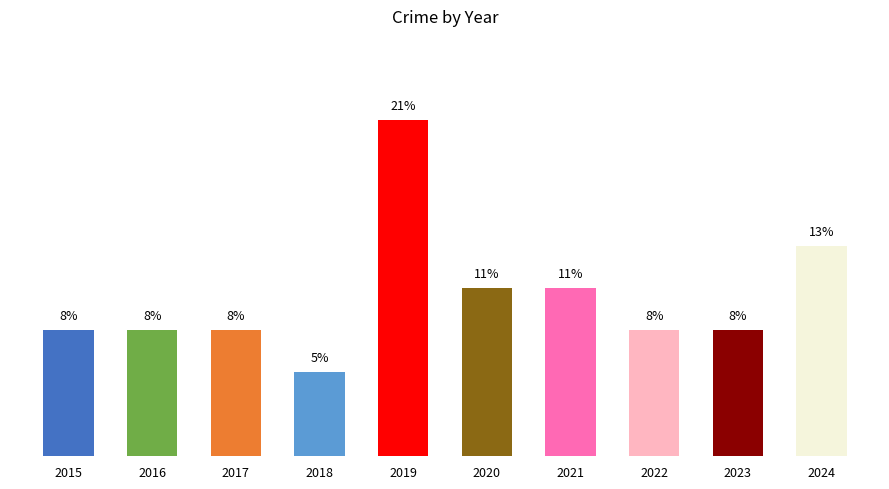

Does the chart contain any negative values?

No